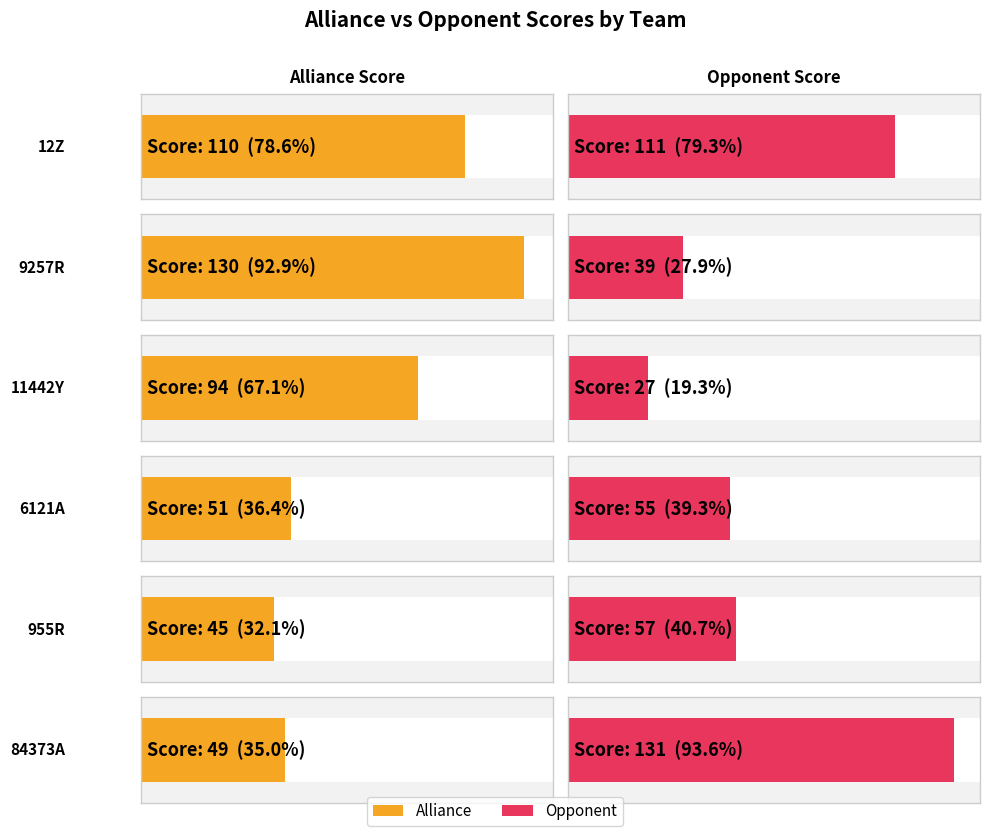

Rank the categories by opponent value from lowest to highest.

11442Y, 9257R, 6121A, 955R, 12Z, 84373A